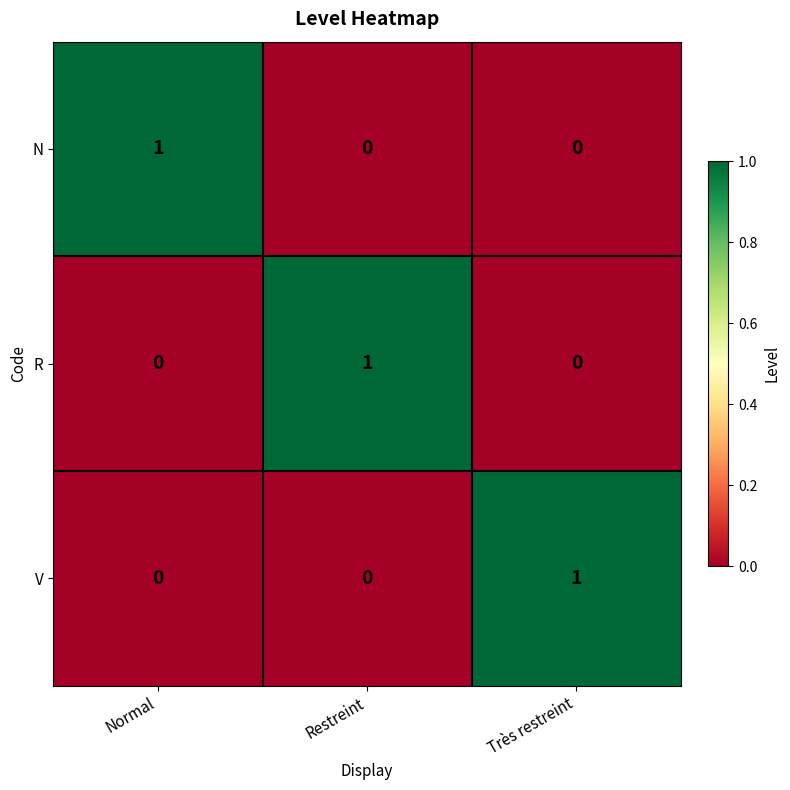

Reading right to left, transcribe all the data shown in this chart.

N: Très restreint=0	Restreint=0	Normal=1
R: Très restreint=0	Restreint=1	Normal=0
V: Très restreint=1	Restreint=0	Normal=0